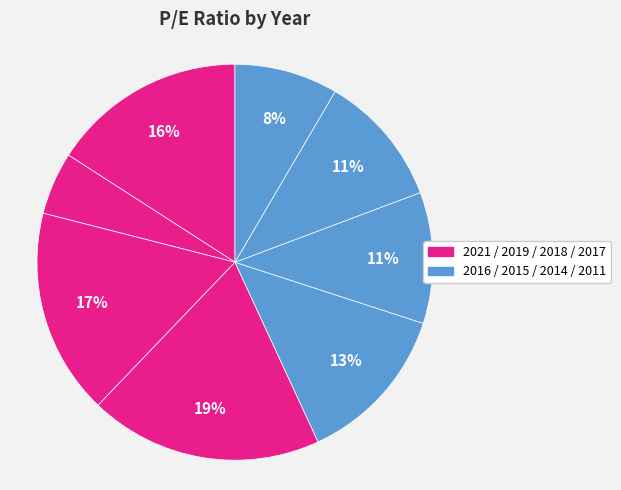

What is the smallest slice in the pie chart?

2019